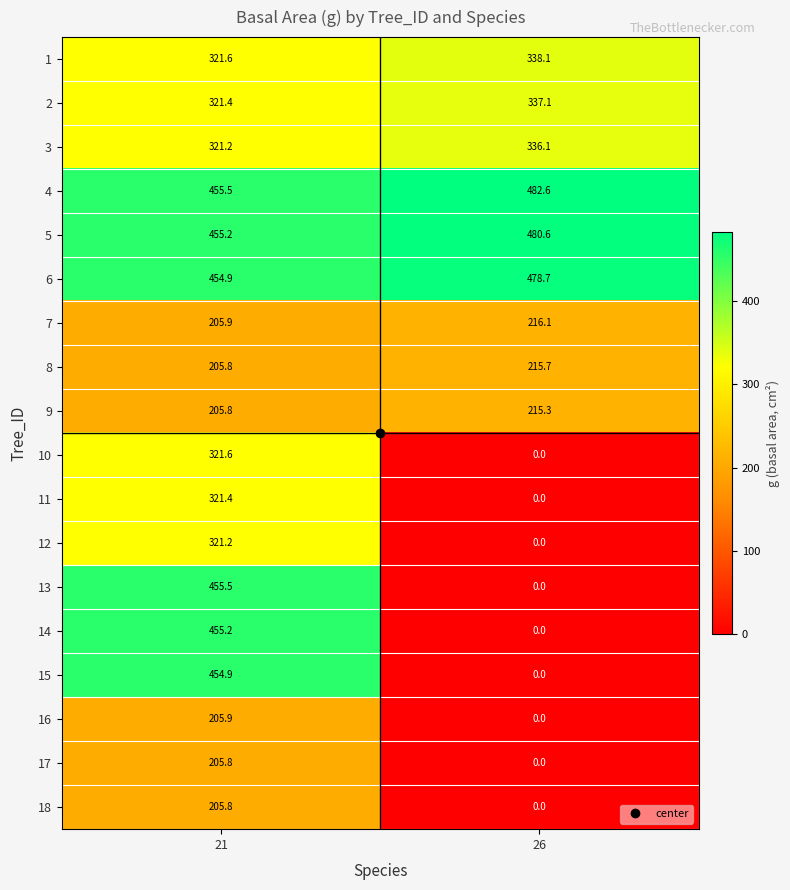

Which series has the largest range (max minus min)?

13